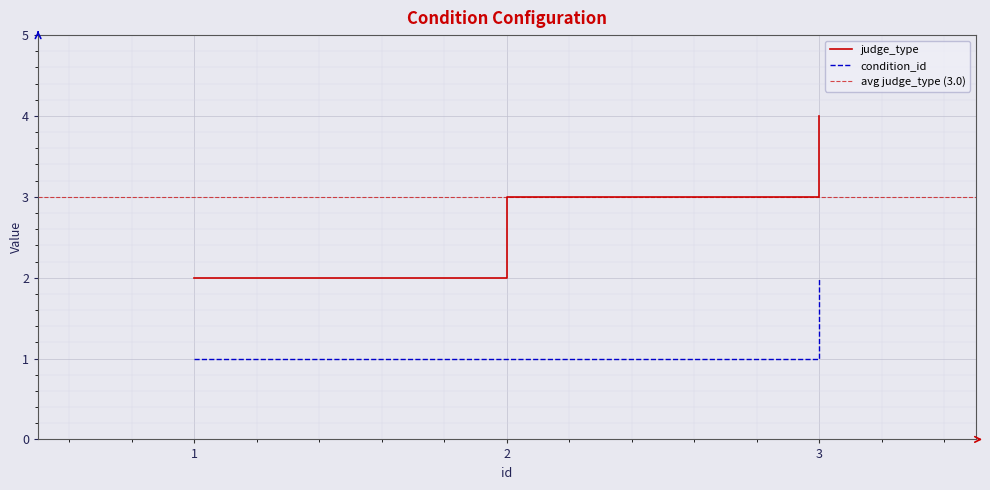

What is the maximum value for judge_type?

4